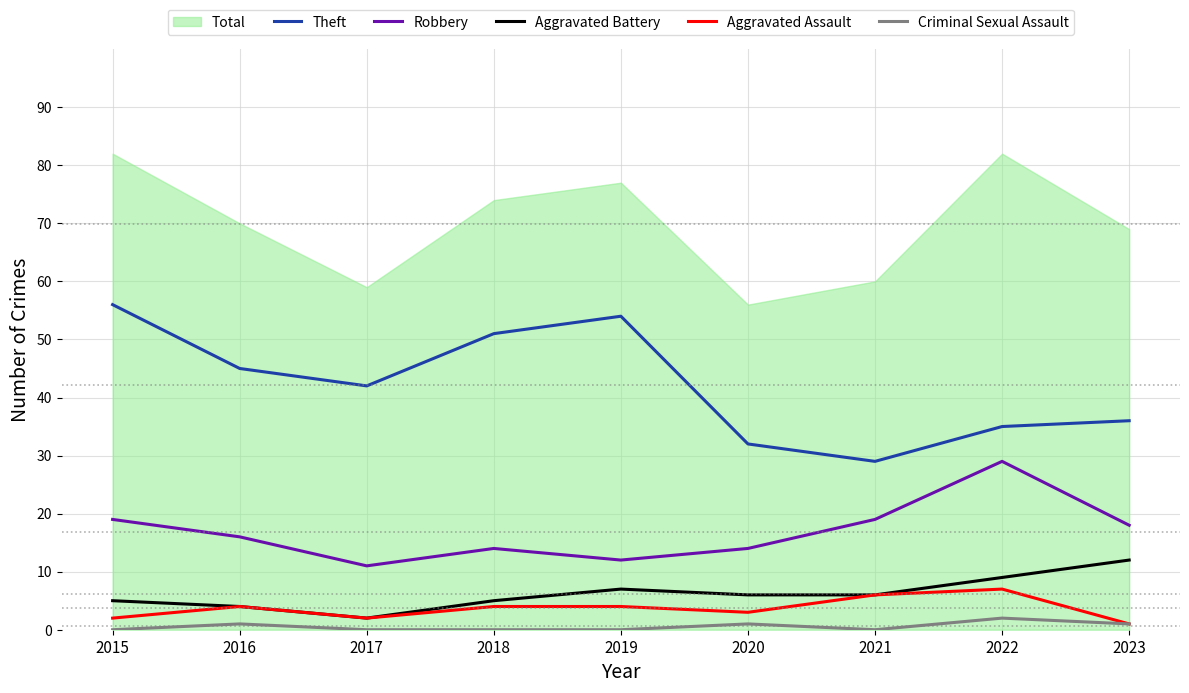

How many values in the Theft series are below 42?

4